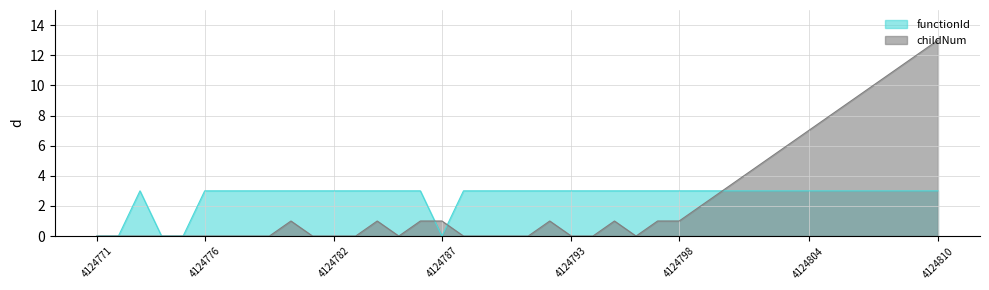

How many times do childNum and functionId cross each other?

2